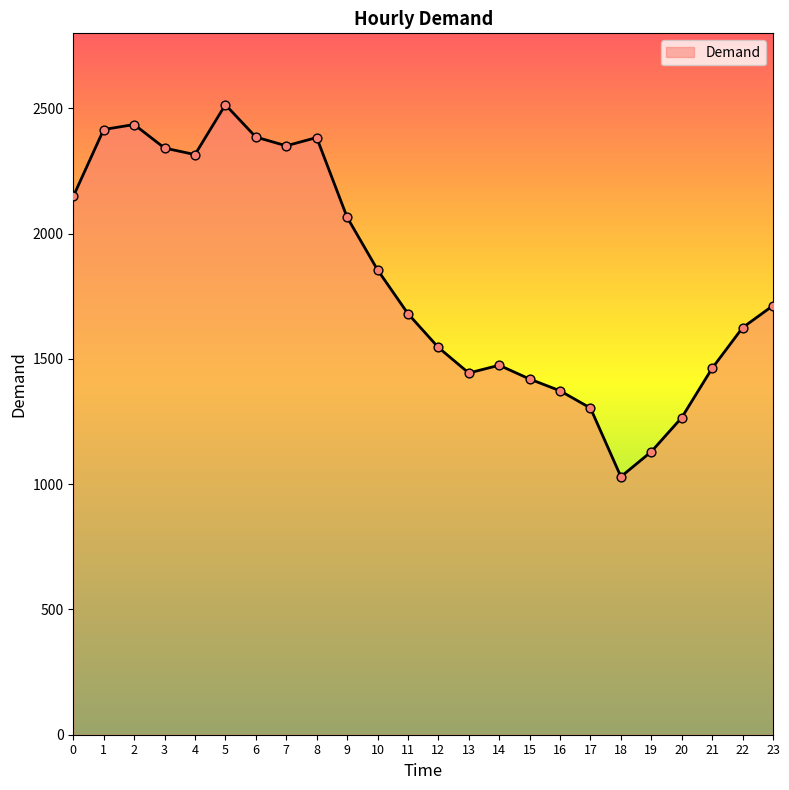

What is the ratio of the value at 0 to the value at 16?

1.6